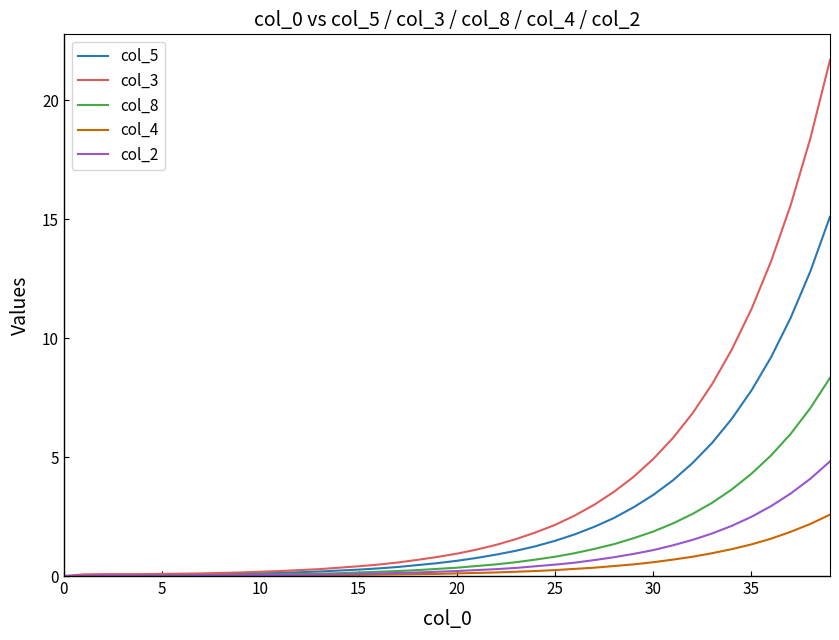

What is the sum of all col_2 values?

31.7